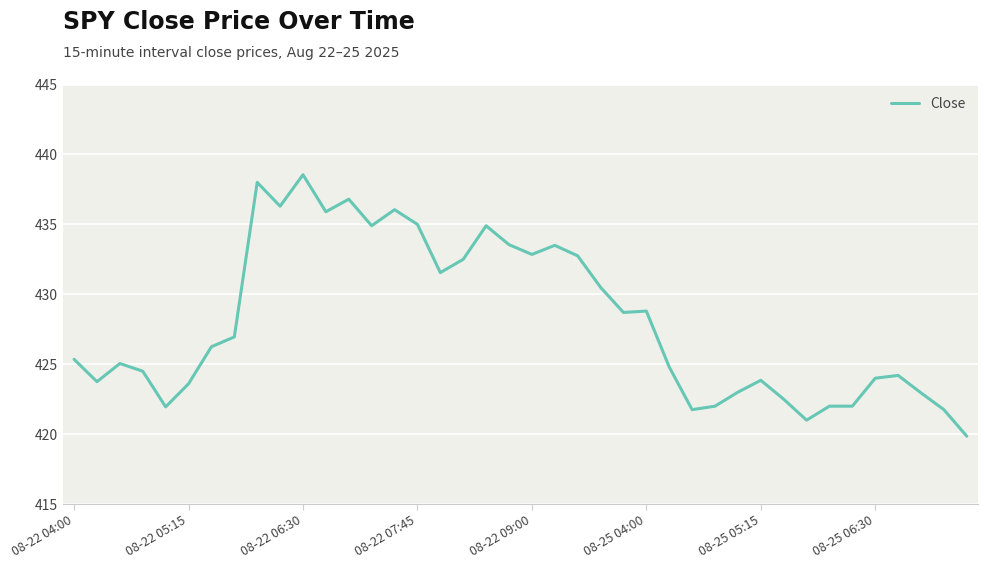

What is the difference between the maximum and minimum values?

18.7